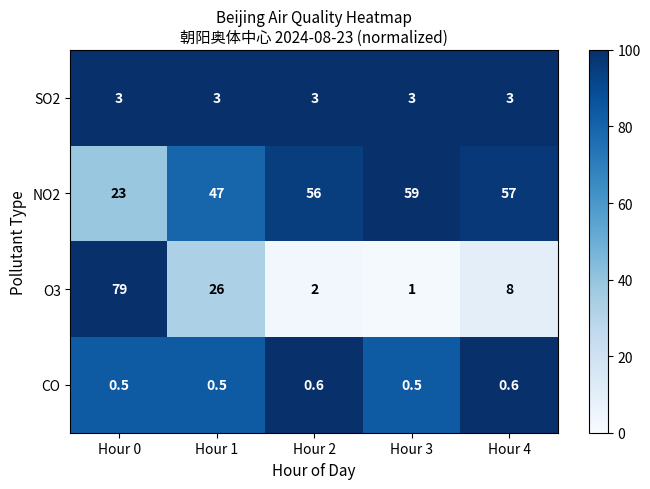

Is it true that O3 equals 2.4 at Hour 4?

False